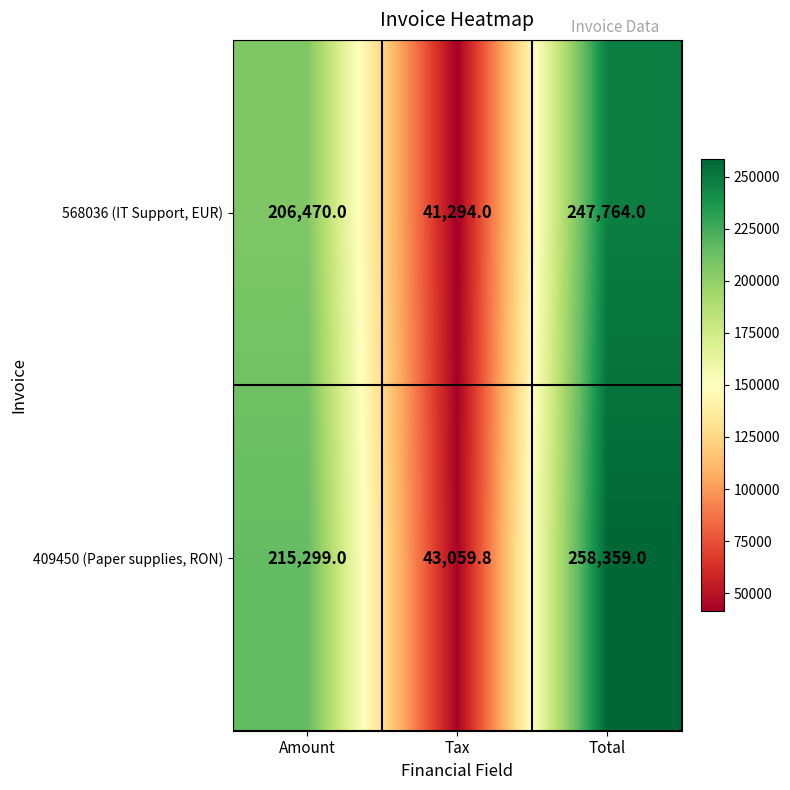

List the series in order of their overall mean, highest first.

409450 (Paper supplies, RON), 568036 (IT Support, EUR)